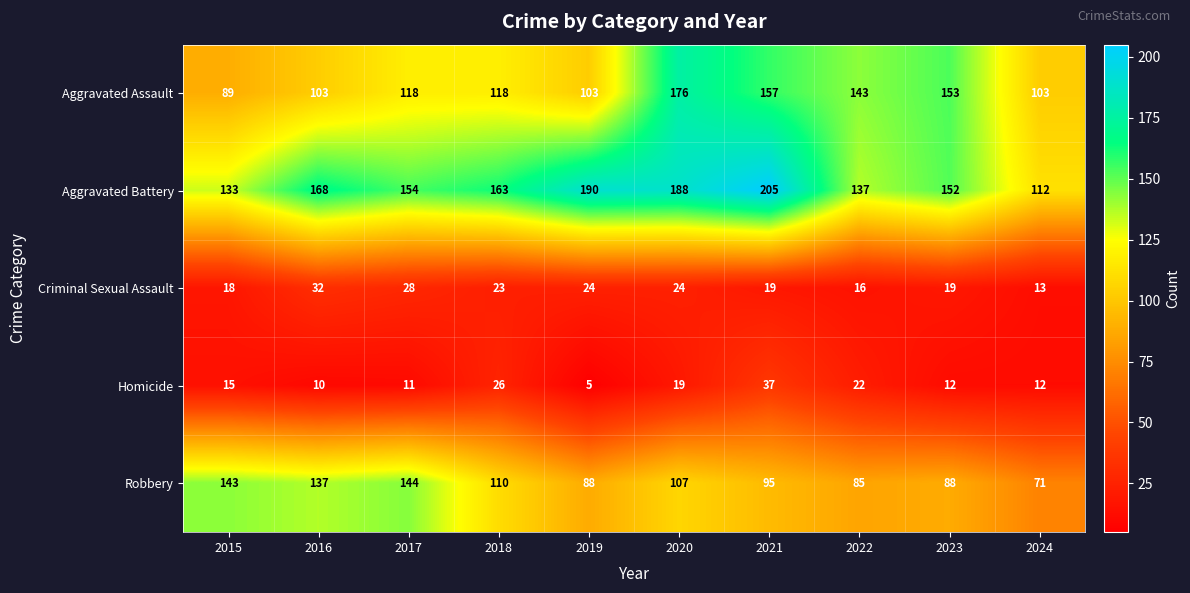

What is the minimum value shown in the chart?

5